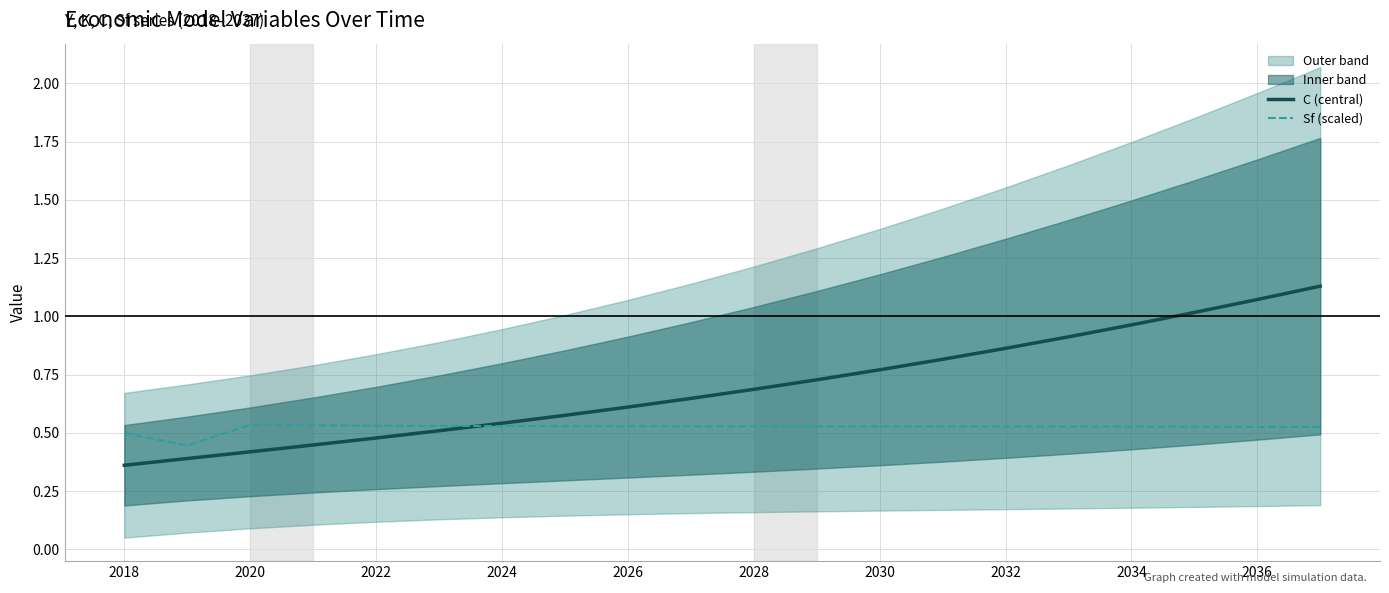

What is the average value of the Sf (scaled) series?

0.5